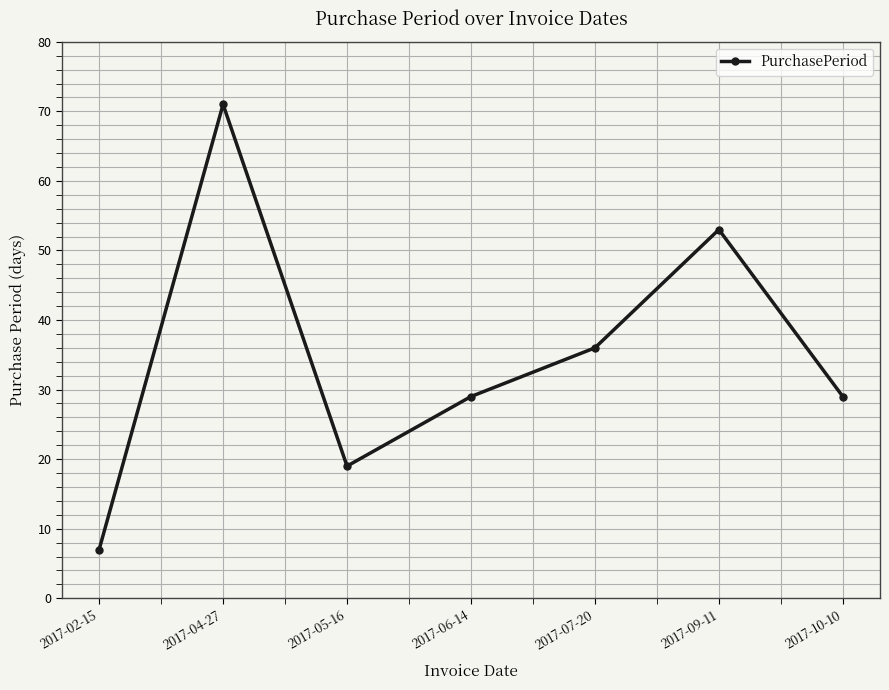

The chart shows a value of 29 at 2017-06-14. True or false?

True